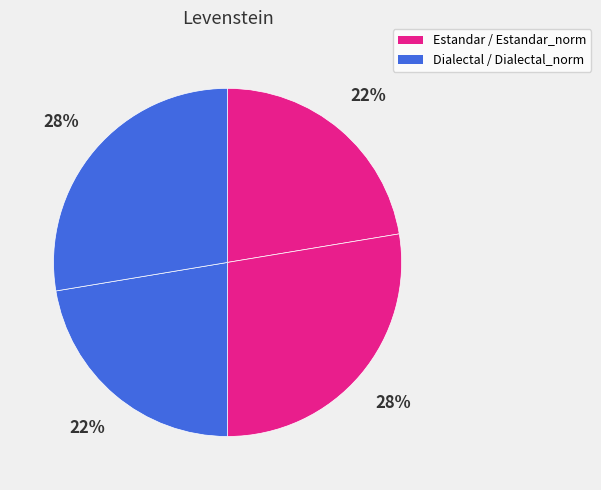

How many slices are in this pie chart?

4